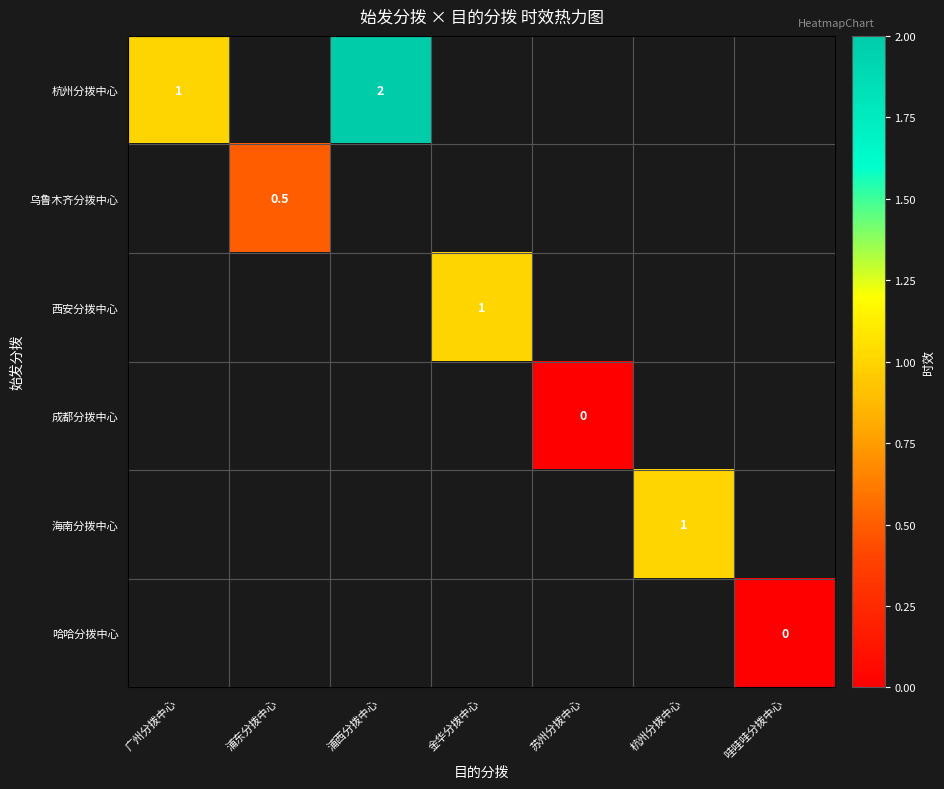

Which series has the largest range (max minus min)?

杭州分拨中心